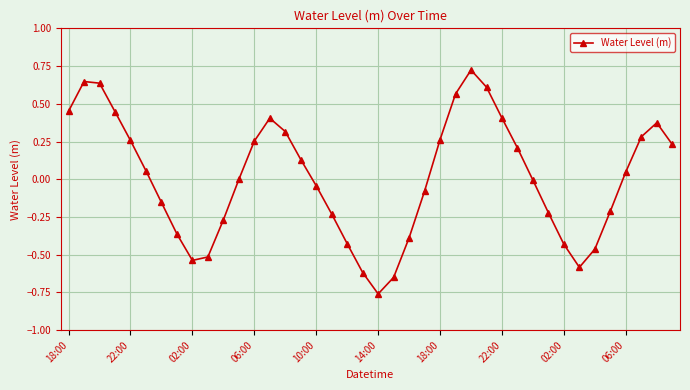

What is the difference between the maximum and minimum values?

1.5